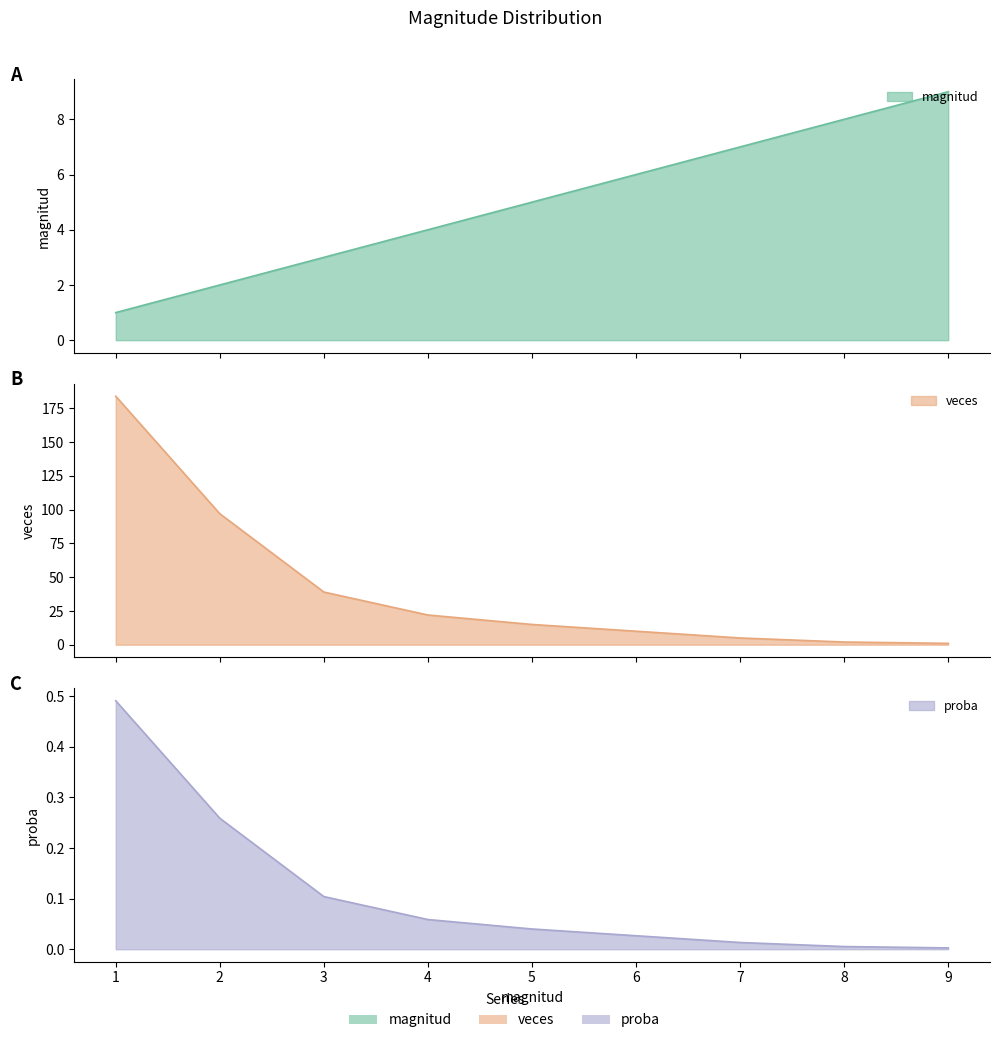

Reading left to right, extract all data points from this chart.

magnitud: 1.0	2.0	3.0	4.0	5.0	6.0	7.0	8.0	9.0
veces: 184.0	97.0	39.0	22.0	15.0	10.0	5.0	2.0	1.0
proba: 0.5	0.3	0.1	0.1	0.0	0.0	0.0	0.0	0.0